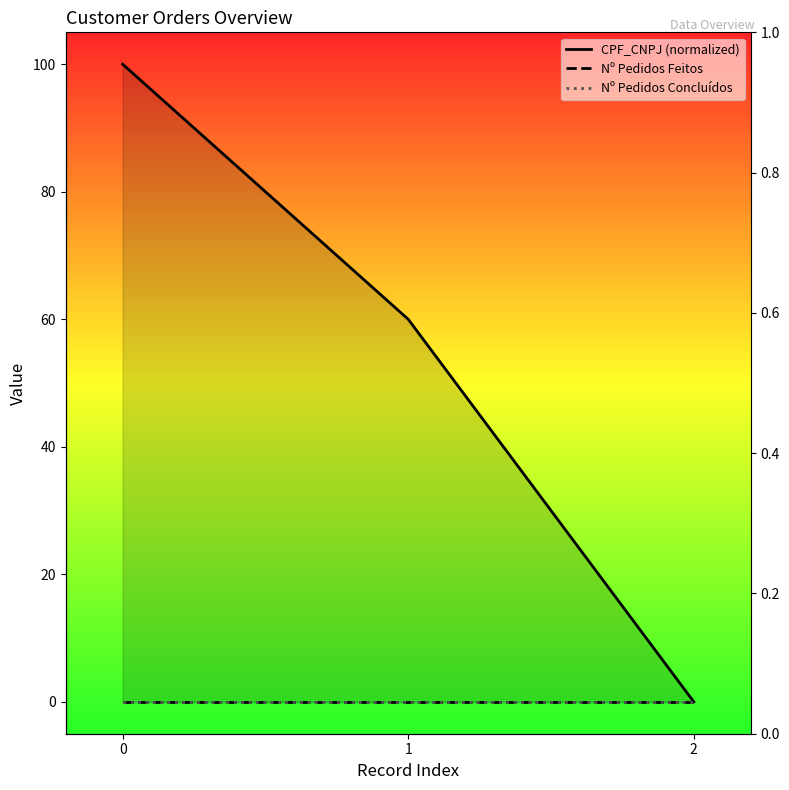

At how many categories does at least one series exceed 59?

2